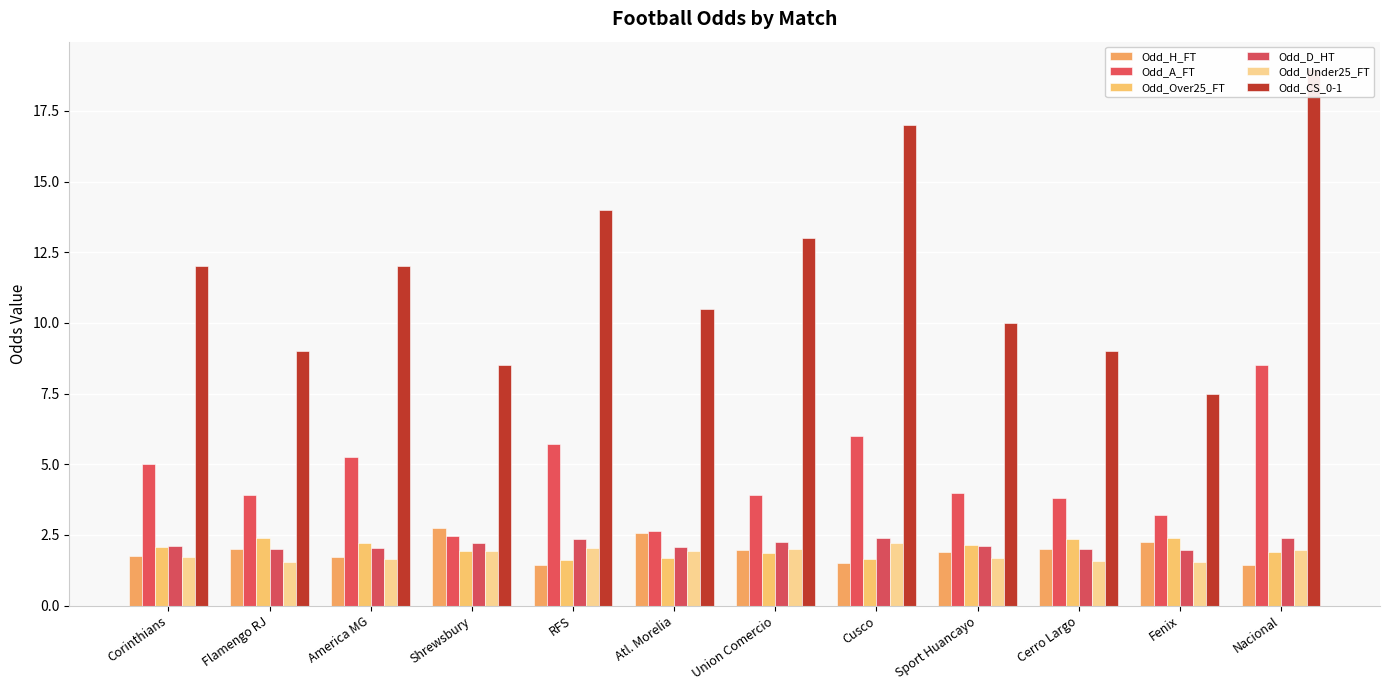

What are all the series names shown in the legend?

Odd_H_FT, Odd_A_FT, Odd_Over25_FT, Odd_D_HT, Odd_Under25_FT, Odd_CS_0-1